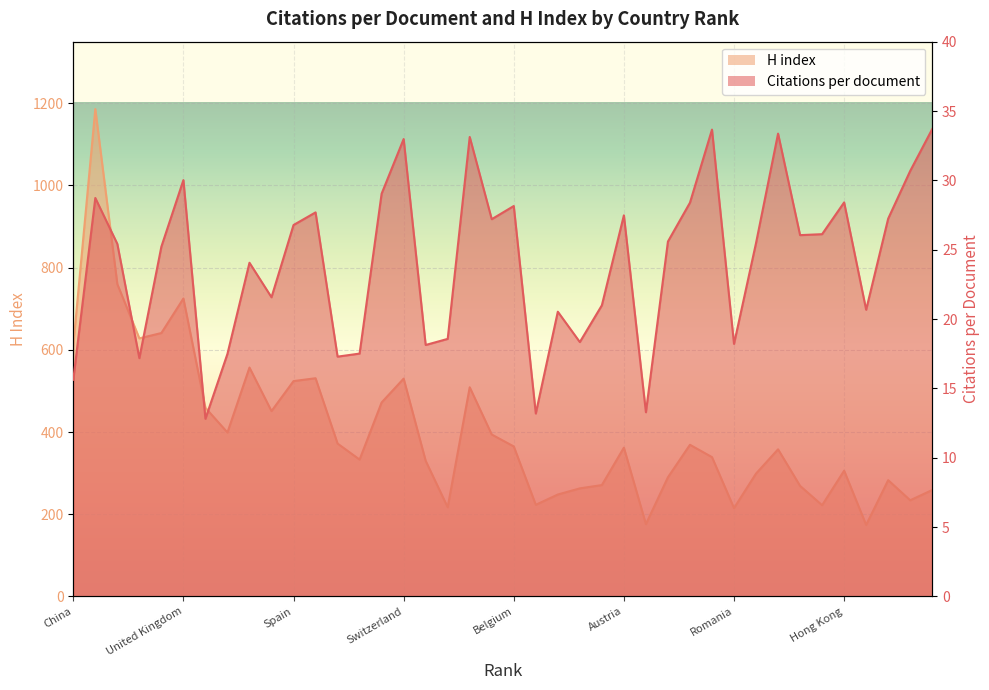

Which series has the largest total across all categories?

H index